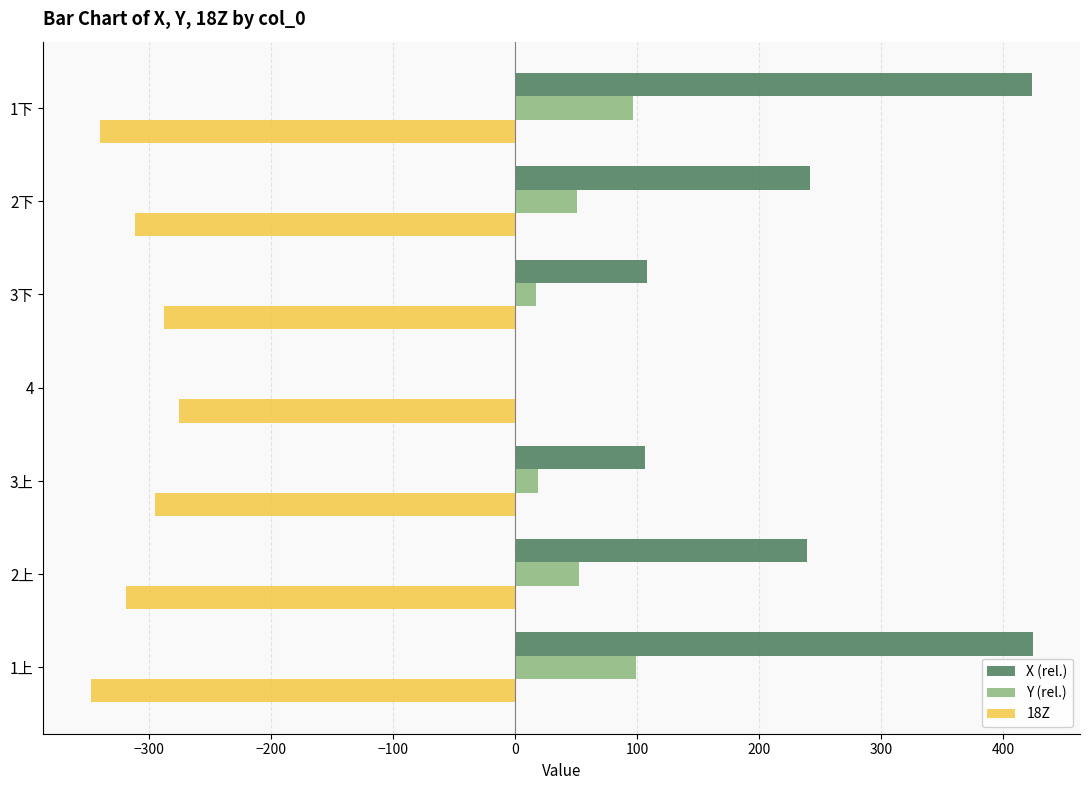

Where is X (rel.) nearest to the value 212?

2上